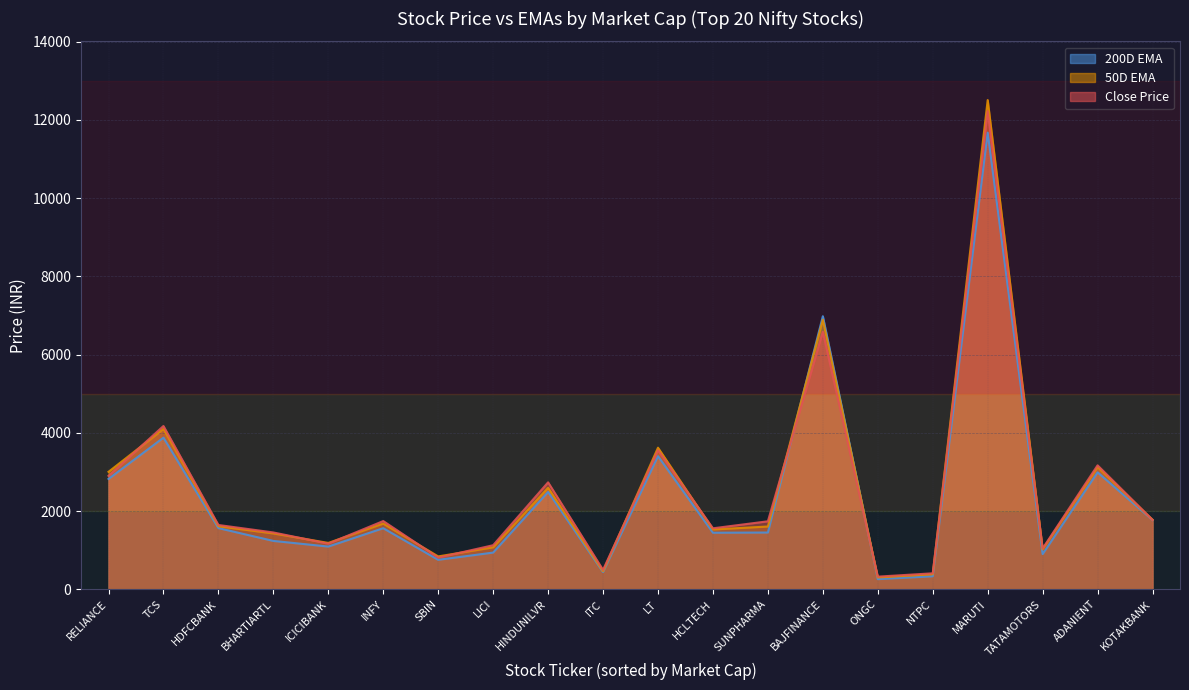

How many categories are shown in the chart?

20